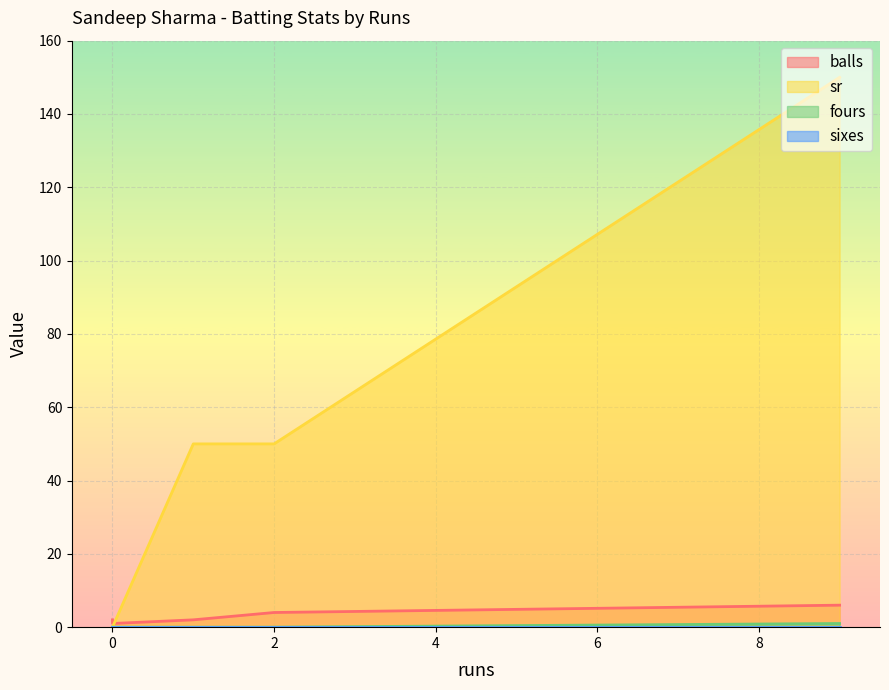

At which label is balls closest to 3?

2